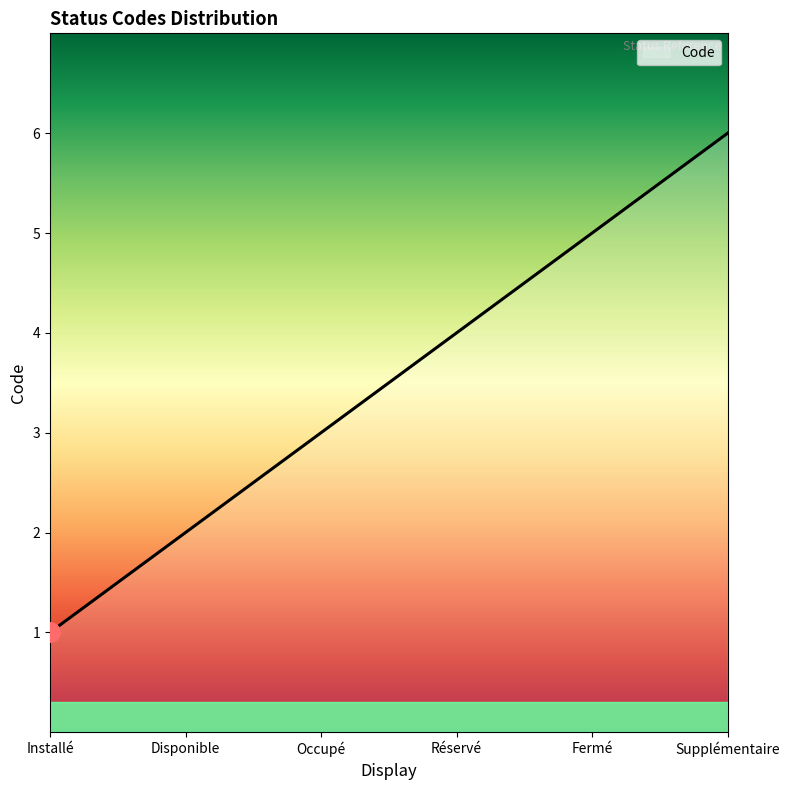

What is the difference between the maximum and minimum values?

5.0